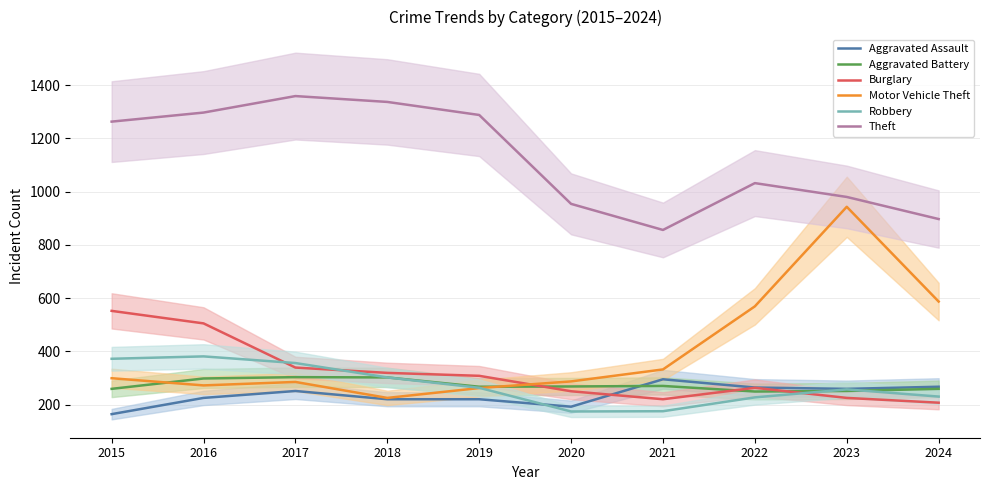

At which label does Motor Vehicle Theft first exceed 299?

2021